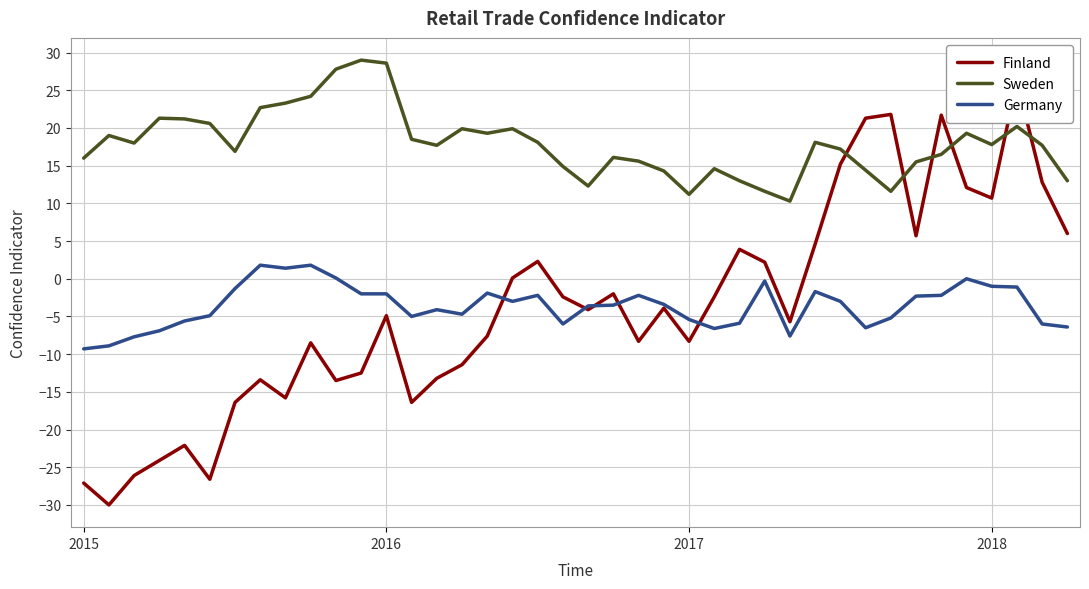

How many lines are shown in the chart?

3